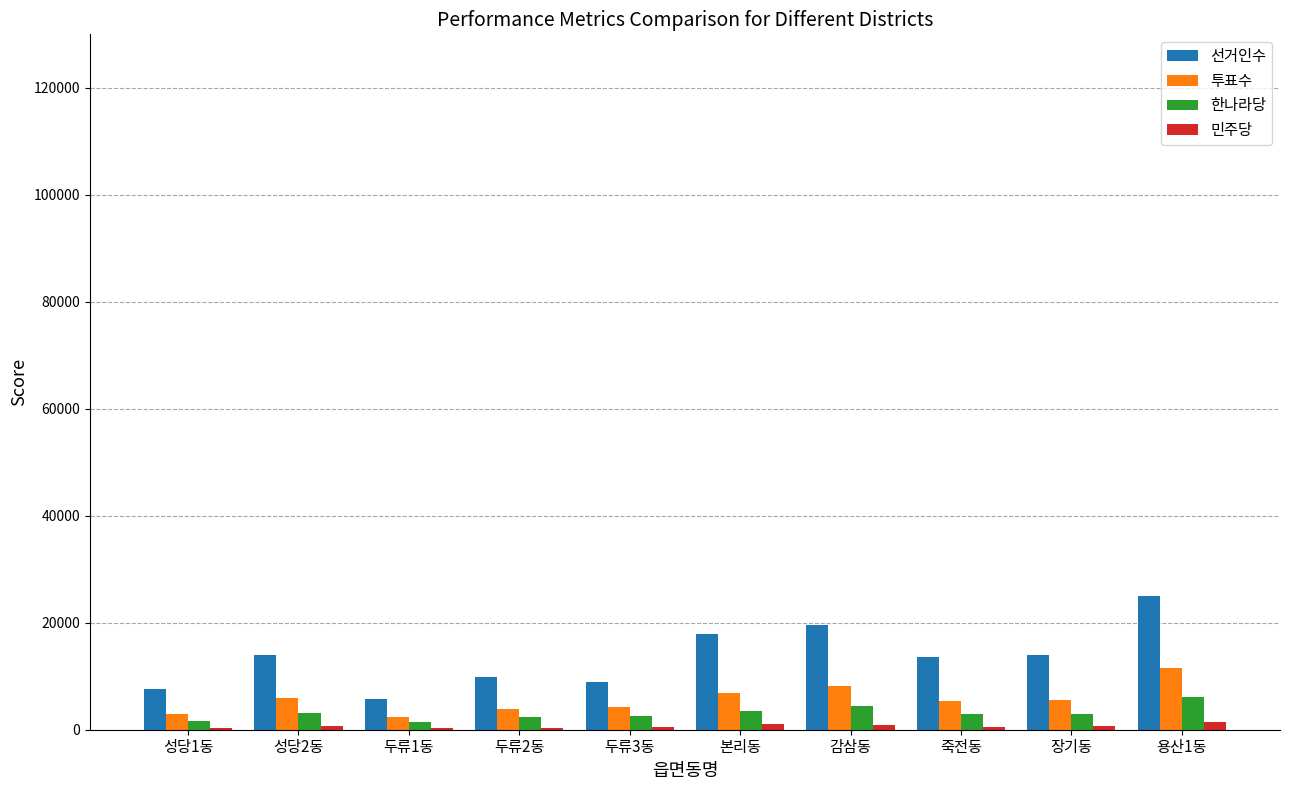

True or false: 투표수 has a value of 5603 at 용산1동.

False